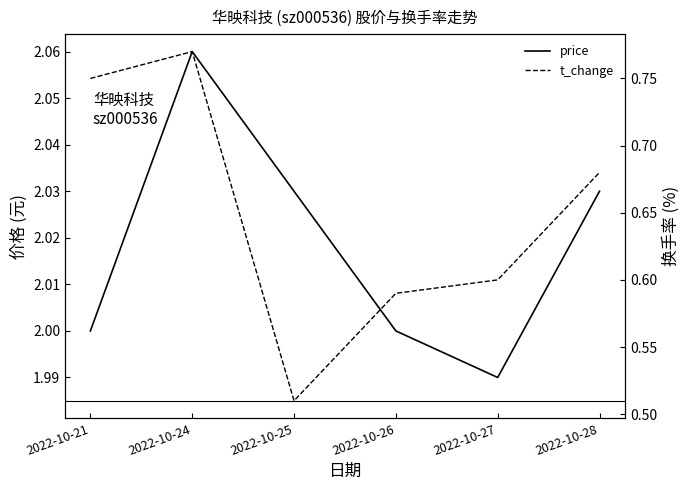

What is the value of the price point at the 4th from the left?

2.0